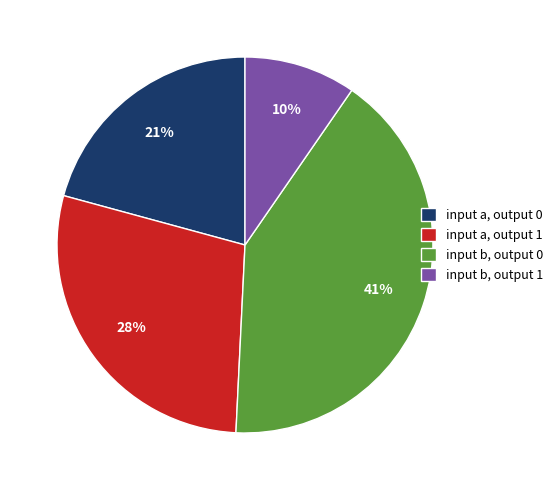

To the nearest percent, what is the average slice percentage?

25%